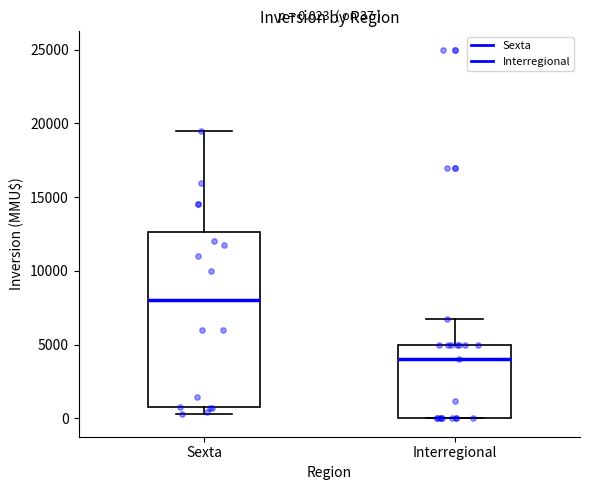

Which box's median line is the highest?

Sexta